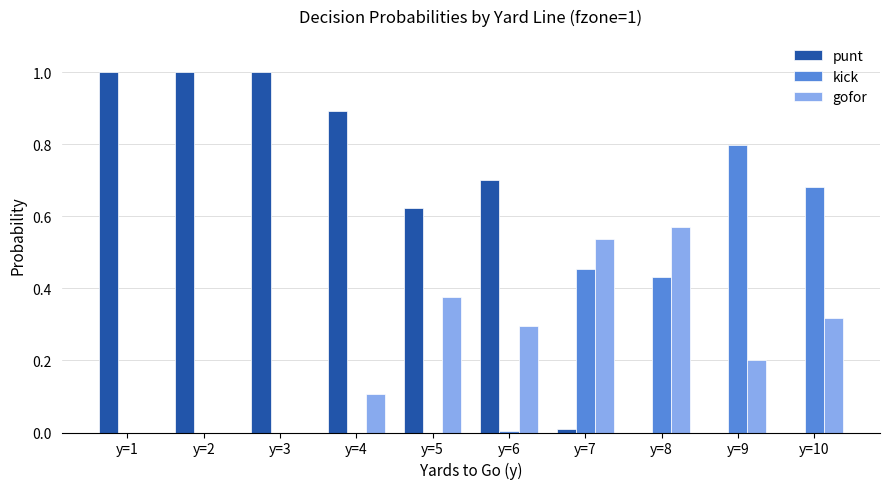

Which series changed the most between y=1 and y=9?

punt